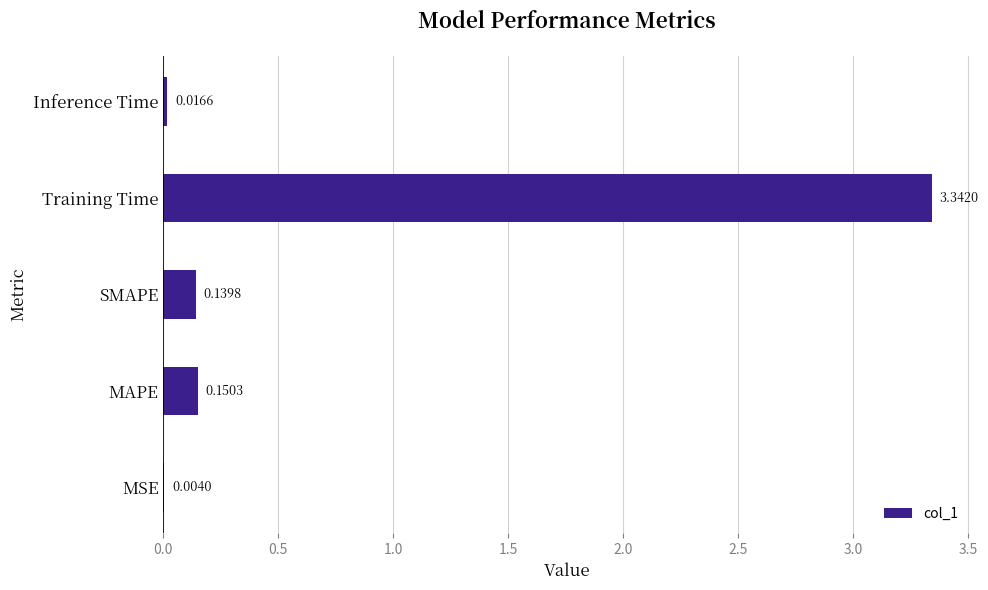

What is the sum of all values?

3.7